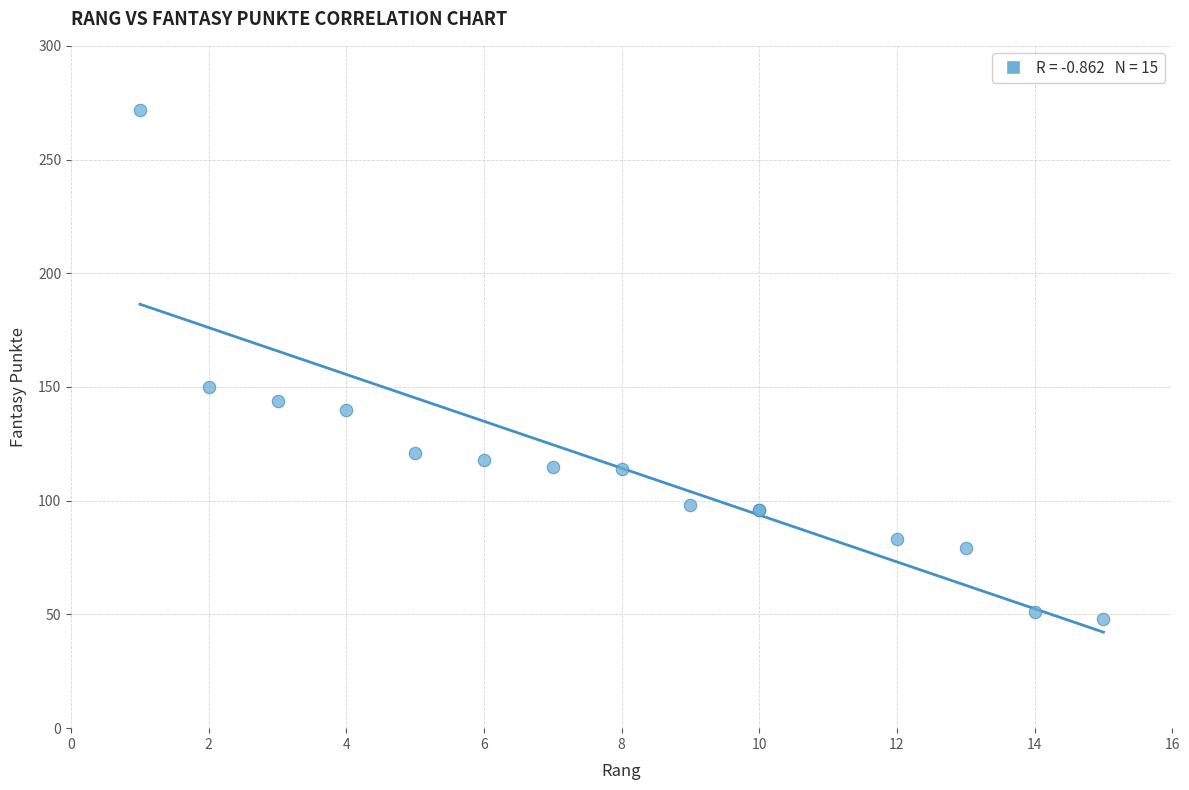

What Y value in the scatter plot is closest to 160?

150